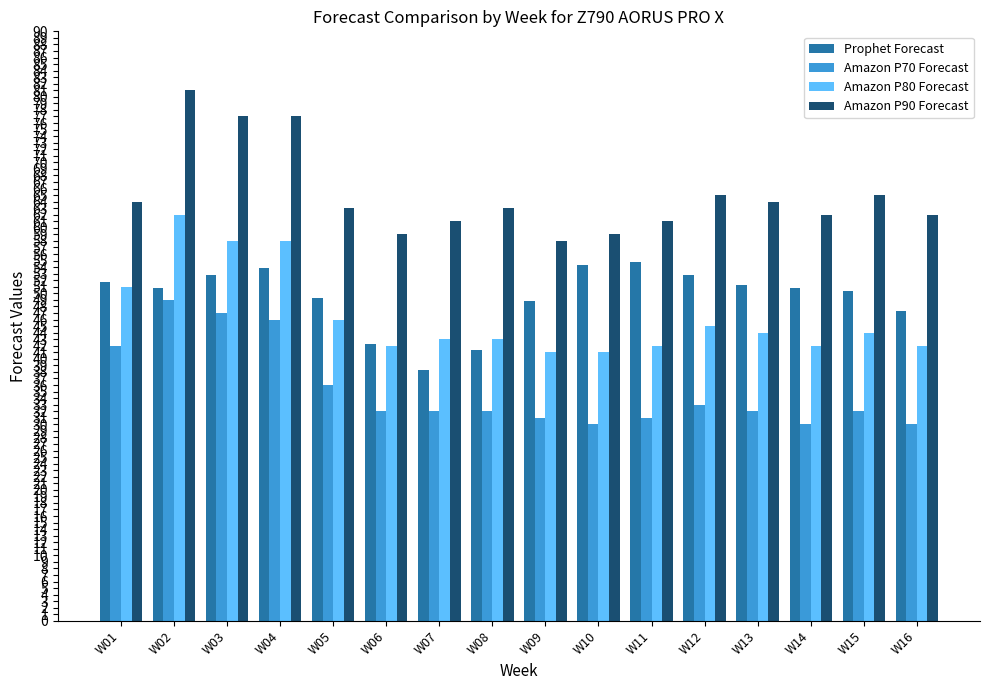

Rank the series by their maximum value, from lowest to highest.

Amazon P70 Forecast, Prophet Forecast, Amazon P80 Forecast, Amazon P90 Forecast